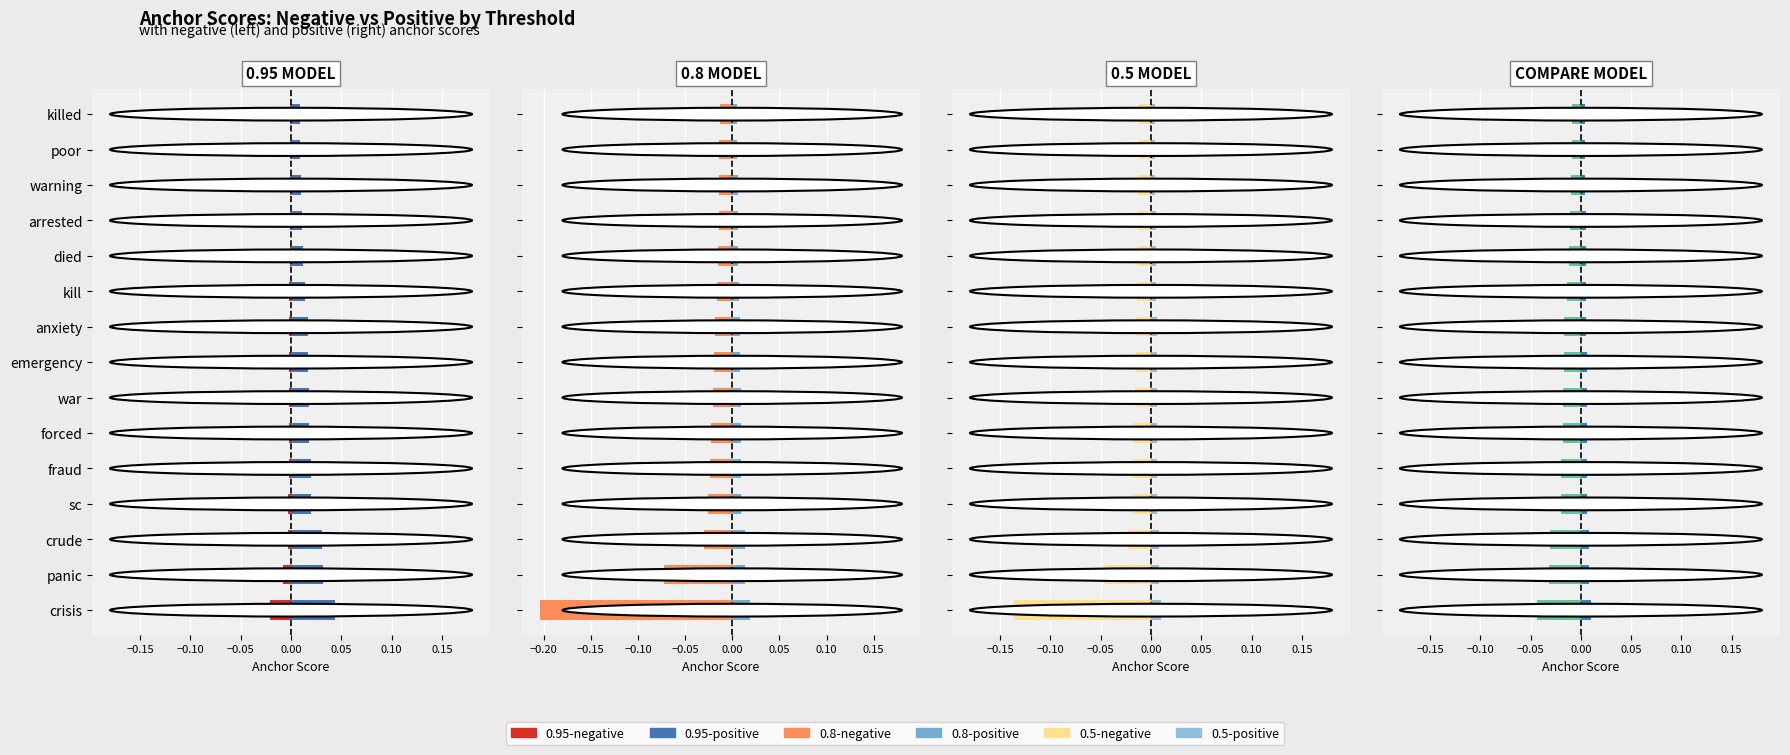

At forced, list the series in order from largest to smallest.

0.8-positive anchor score, 0.5-positive anchor score, 0.95-negative anchor score, 0.5-negative anchor score, 0.95-positive anchor score, 0.8-negative anchor score